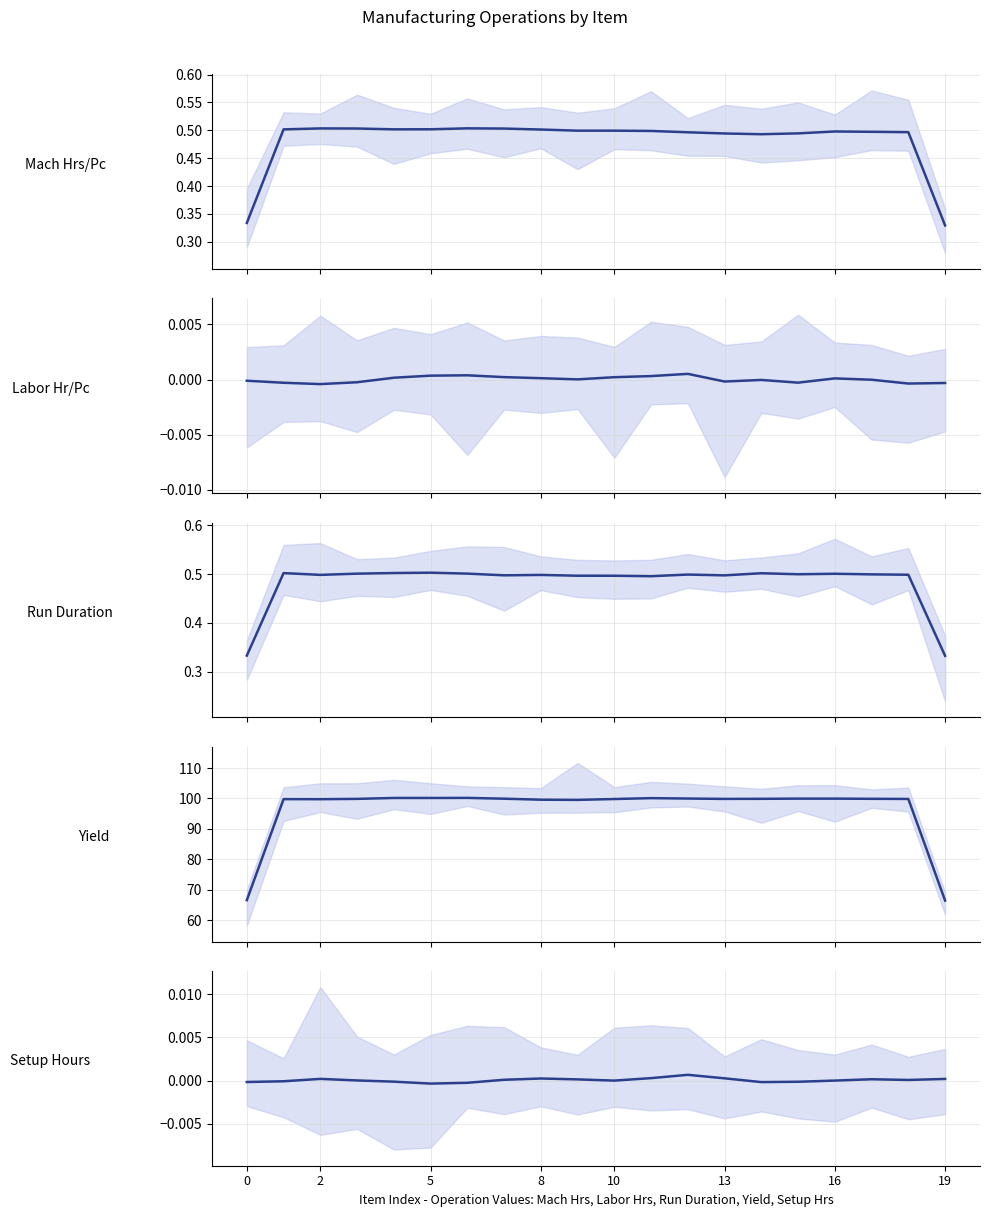

How many interior local peaks does the Run Duration series have?

6